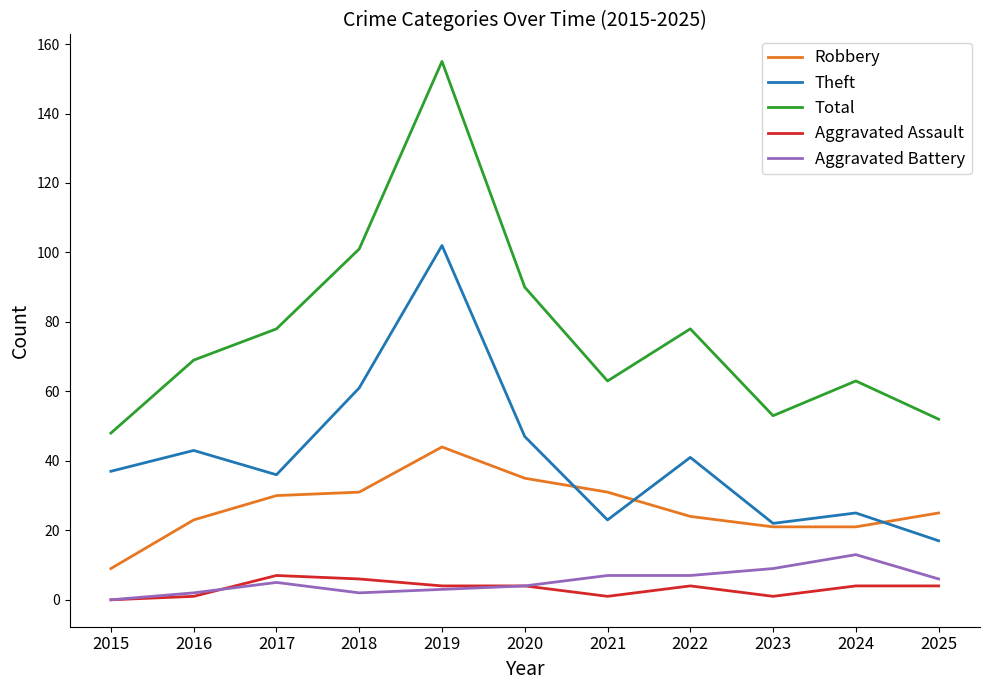

Is it true that Aggravated Assault equals 1 at 2023?

True